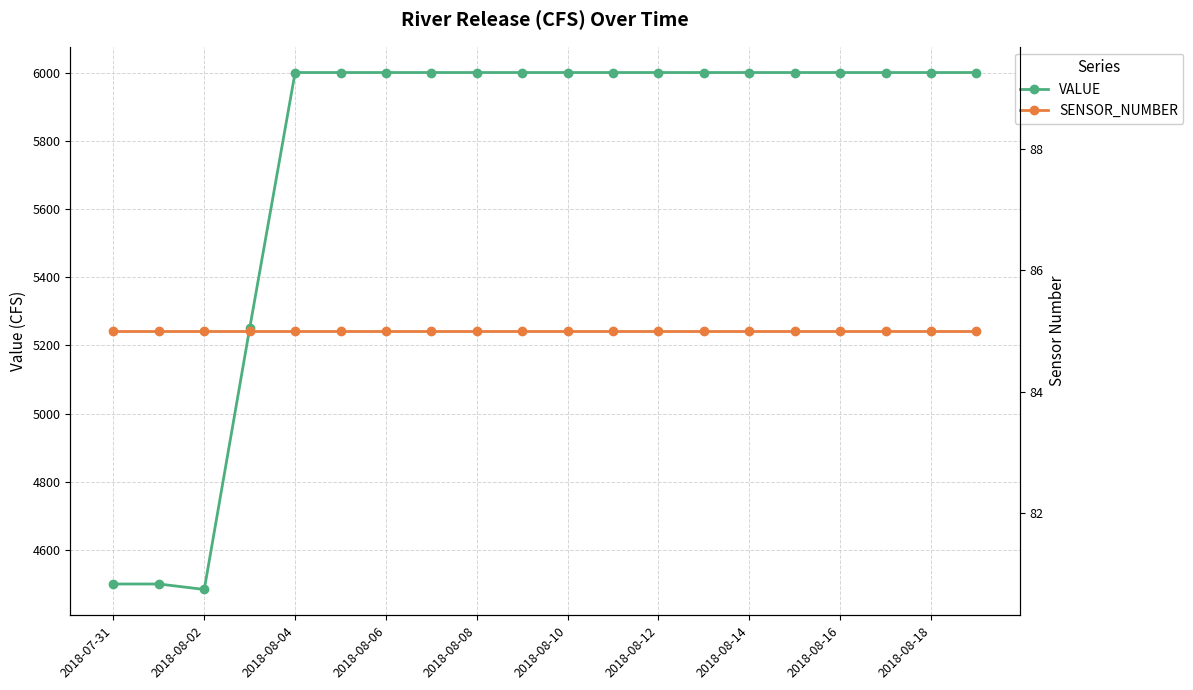

What is the average value of the SENSOR_NUMBER series?

85